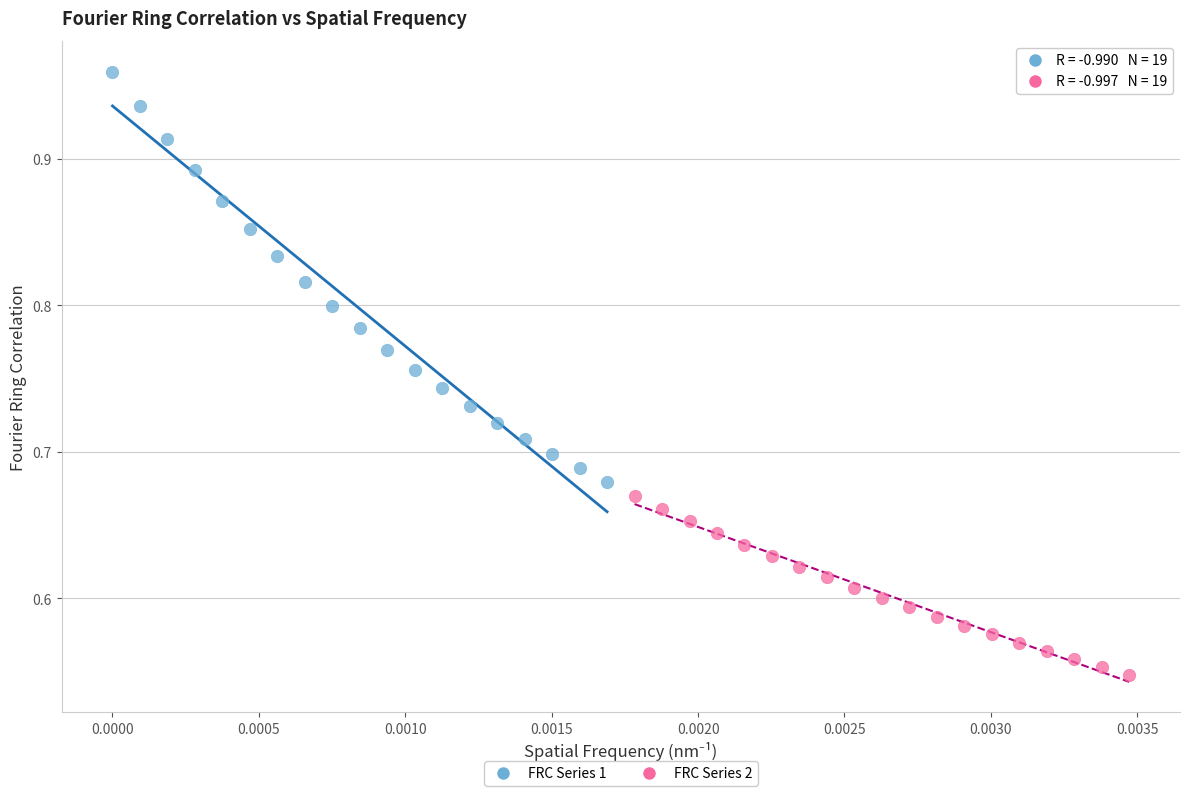

Which series contains the highest Y value?

FRC Series 1